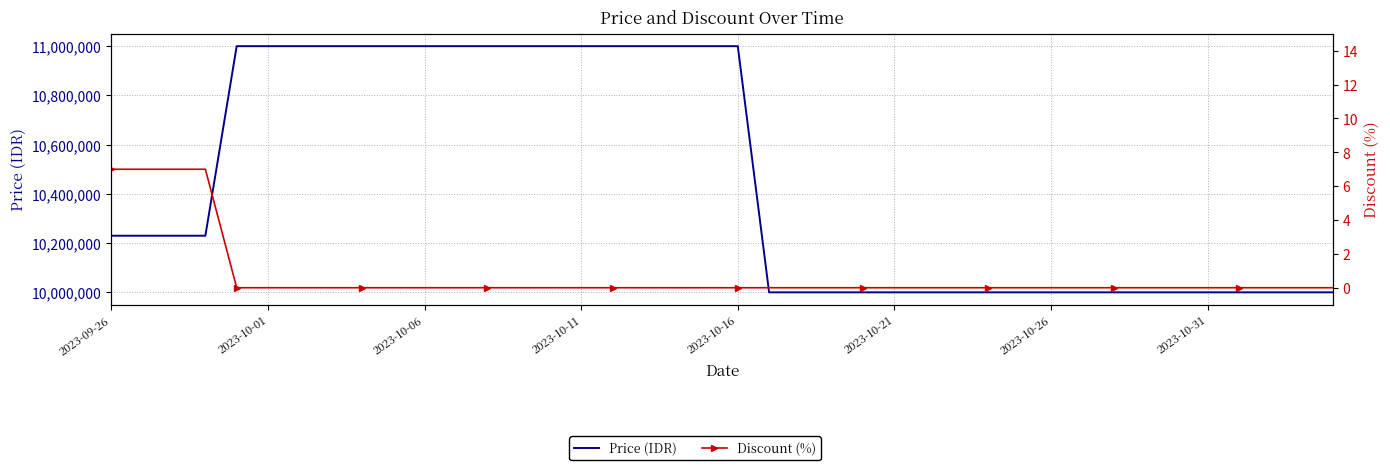

How many positive values does the Discount (%) series have?

4